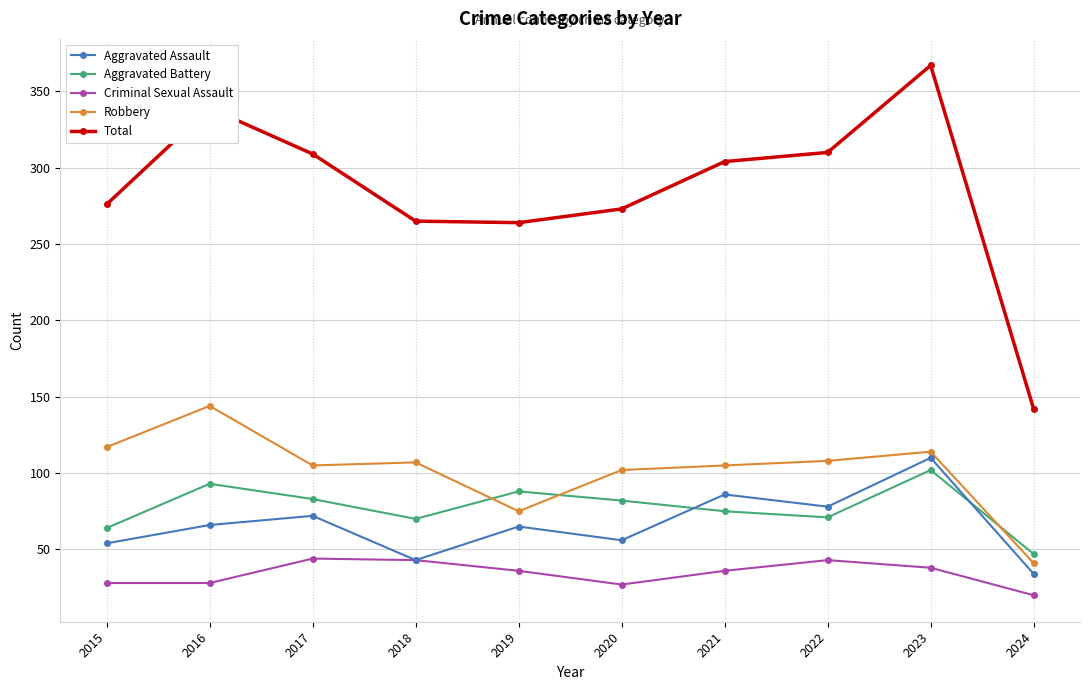

Which series has the widest spread of values?

Total